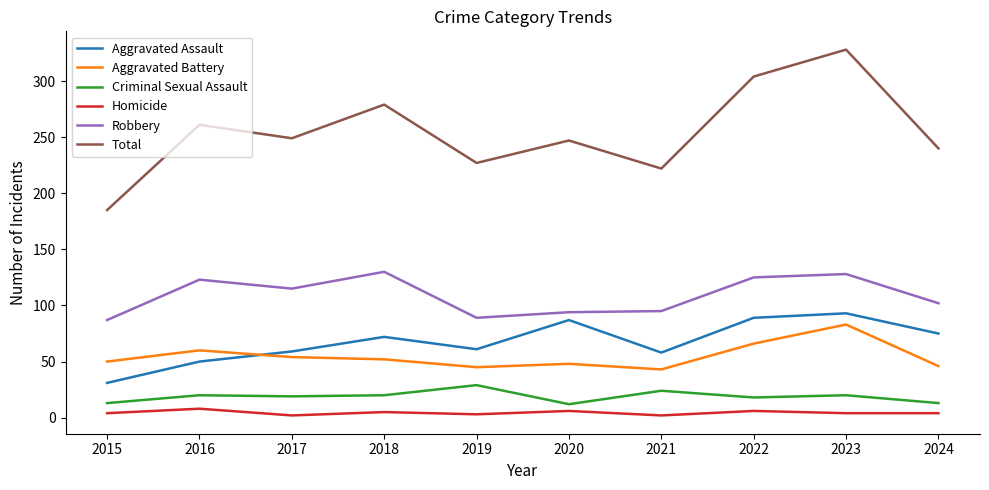

Which series has the widest spread of values?

Total